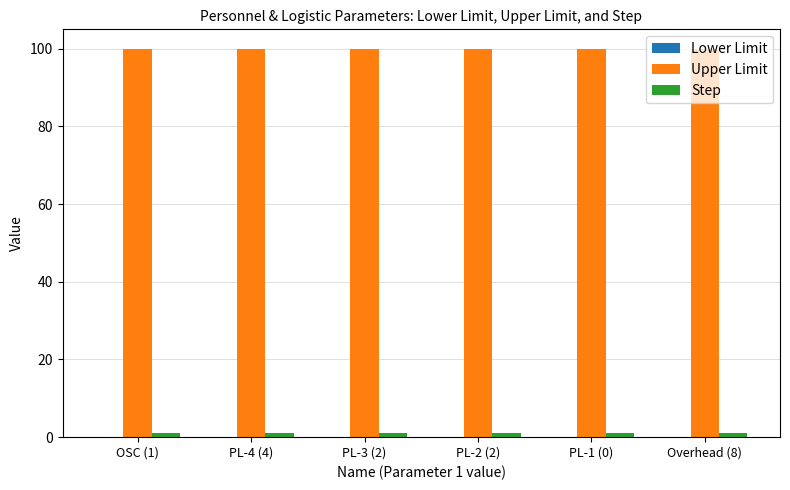

At how many categories does at least one series exceed 8?

6